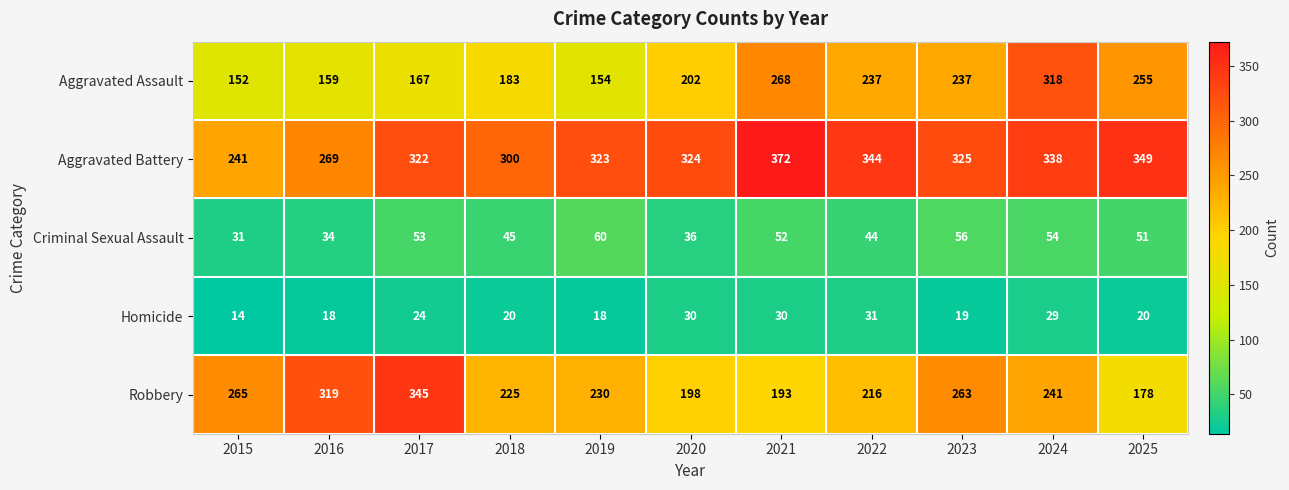

At 2016, list the series in order from largest to smallest.

Robbery, Aggravated Battery, Aggravated Assault, Criminal Sexual Assault, Homicide